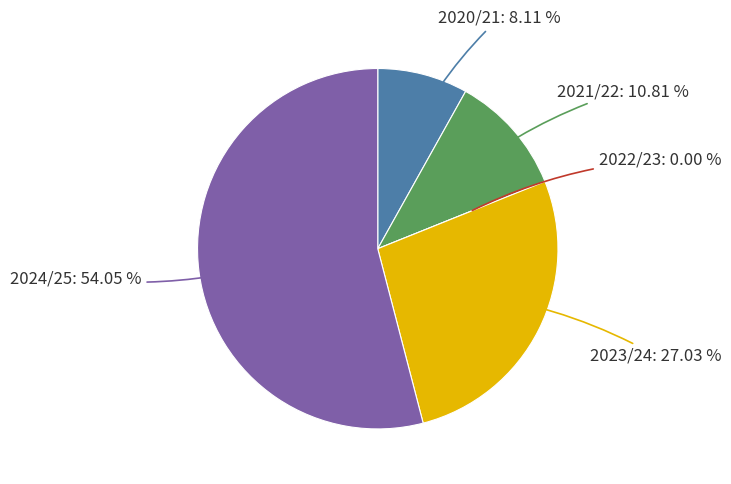

To the nearest percent, what is the difference between the largest and smallest slice percentages?

54%